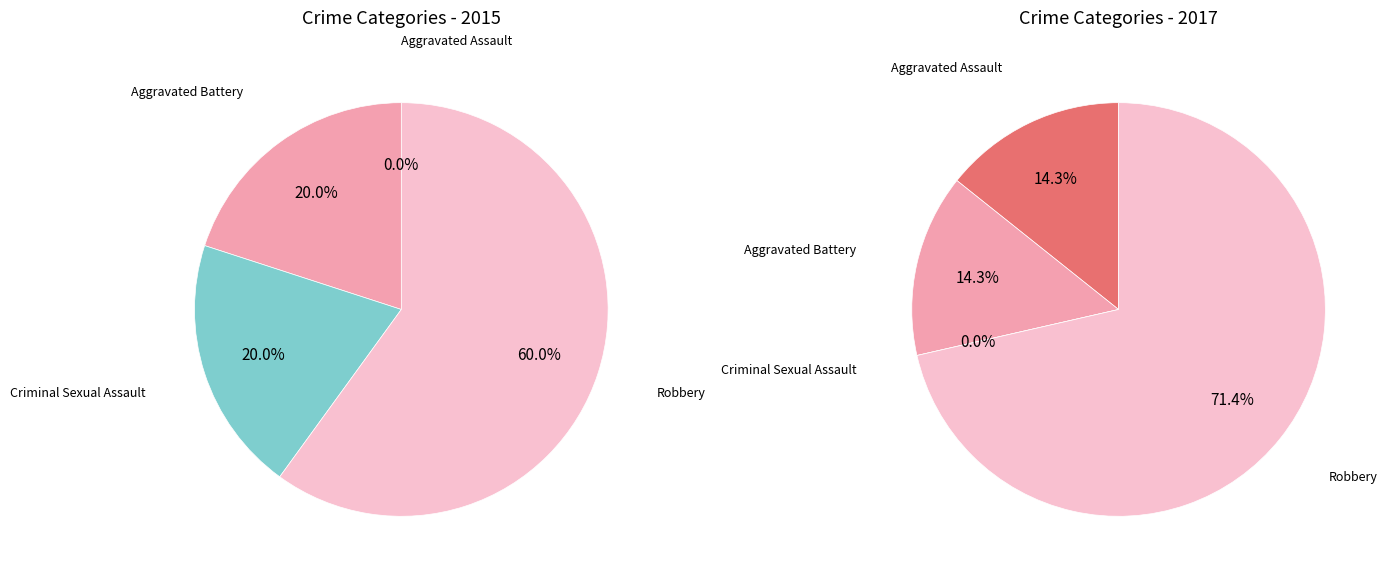

At values_2017, list the series in order from smallest to largest.

values_2015, values_2017